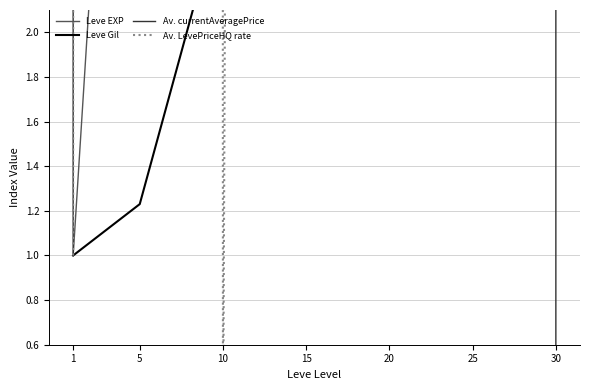

Reading left to right, list all the values displayed in this chart.

Leve EXP: 1.0	5.7	15.9	39.3	34.3	57.8	107.5
Leve Gil: 1.0	1.2	2.6	4.7	2.6	4.3	4.1
Av. currentAveragePrice: 1.0	66701.2	544959.2	24820.4	21010.3	16799.4	0.0
Av. LevePriceHQ rate: 1.0	1363.8	0.0	90.9	136.7	3040.9	681.8